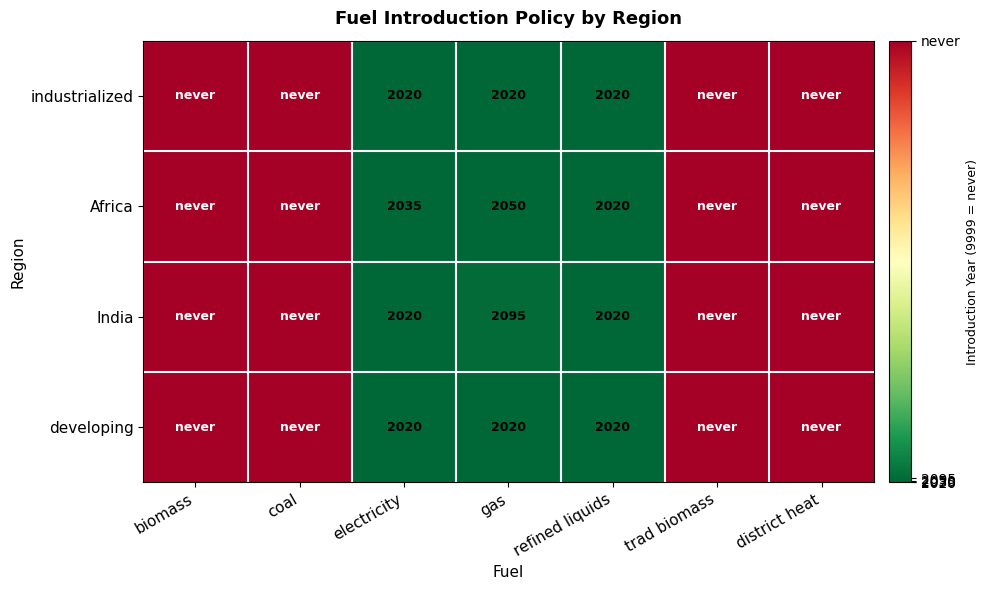

The India series shows 632 at gas. True or false?

False